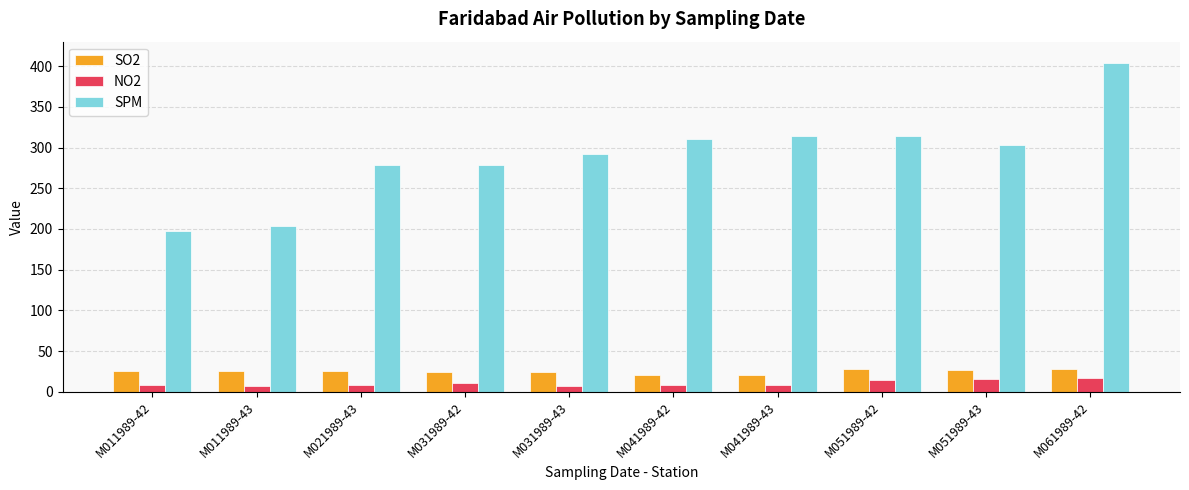

What is the difference between the highest and lowest values at M051989-42?

299.2